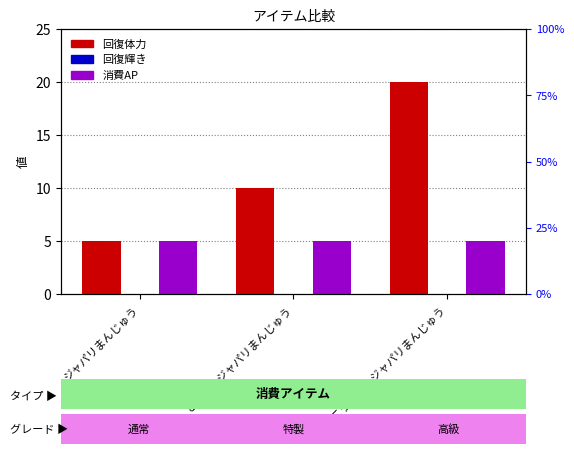

Rank the series by their maximum value, from lowest to highest.

回復輝き, 消費AP, 回復体力